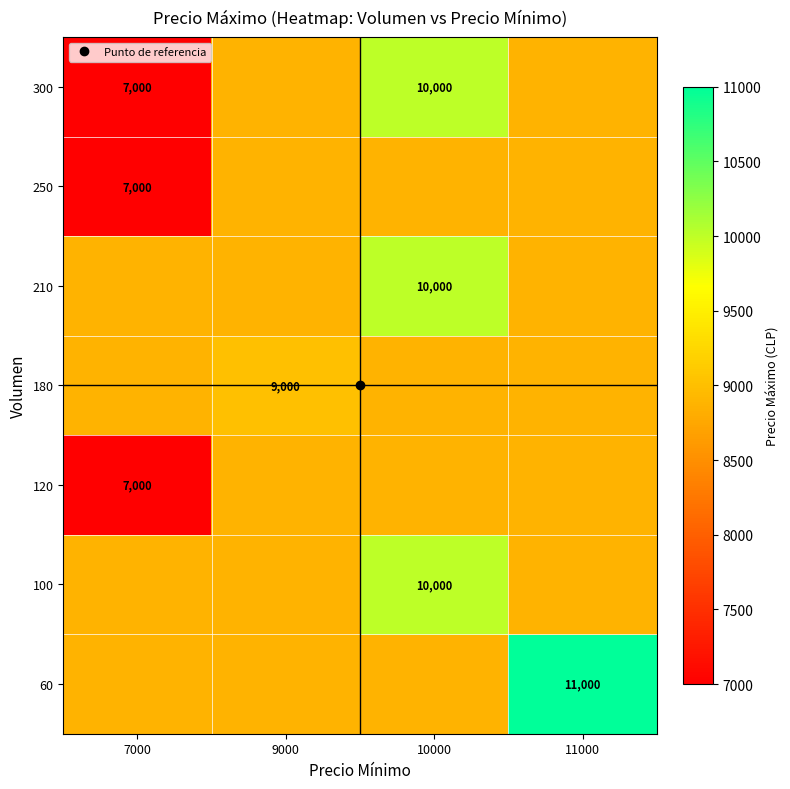

At which label does 250 reach its minimum?

7000